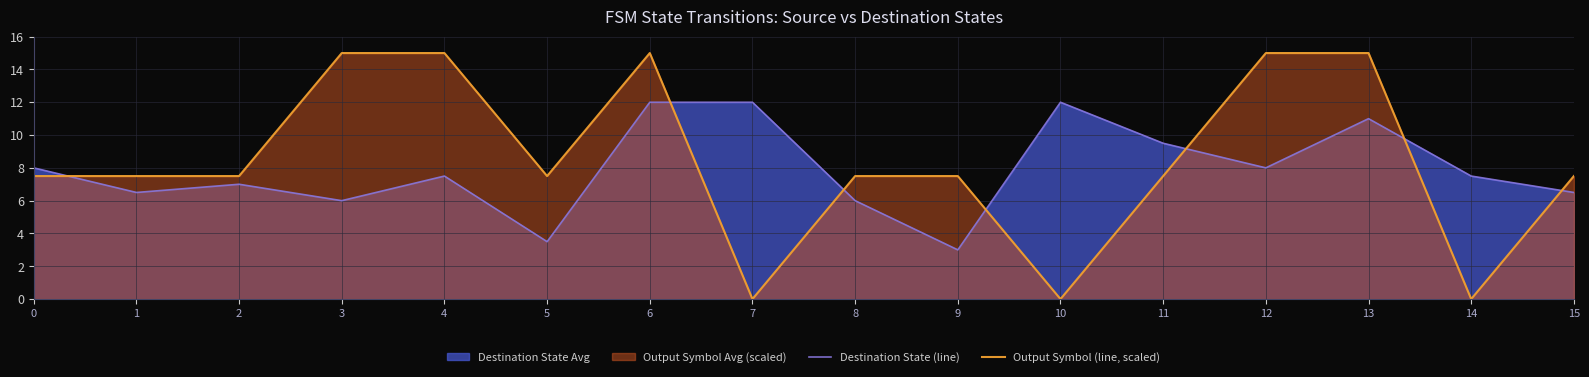

How many intersections are there between Output Symbol (line, scaled) and Destination State (line)?

7